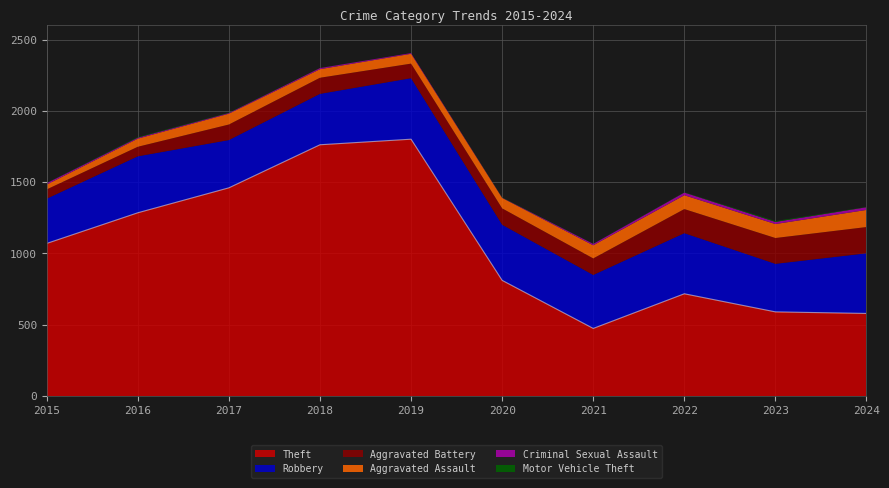

In Criminal Sexual Assault, how many points are higher than both neighbors (excluding endpoints)?

2